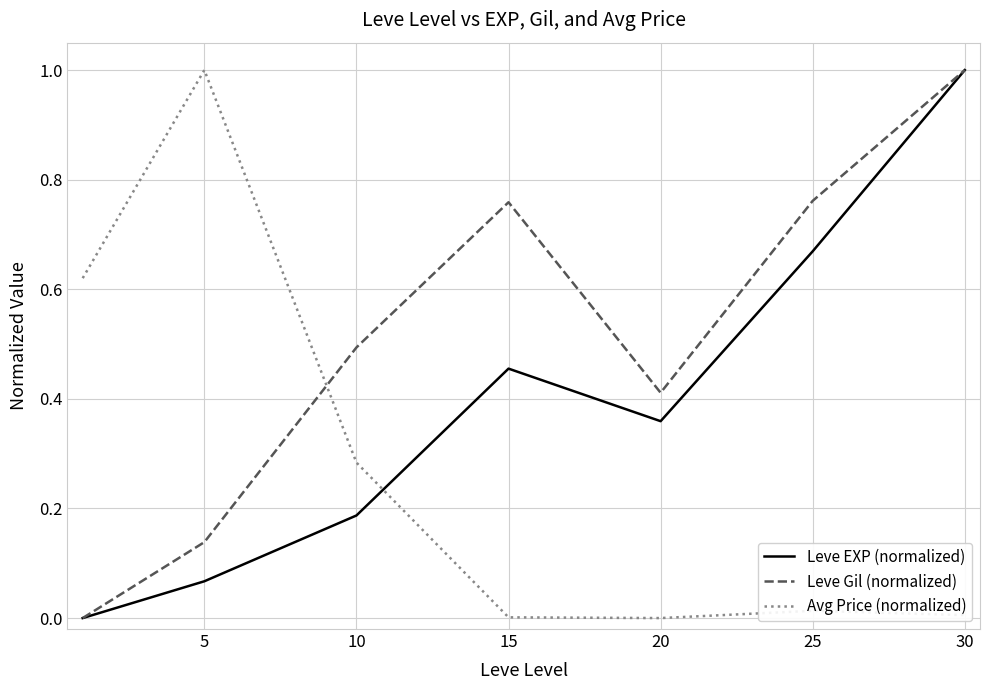

Which series ends up on top after the final intersection of Avg Price (normalized) and Leve EXP (normalized)?

Leve EXP (normalized)